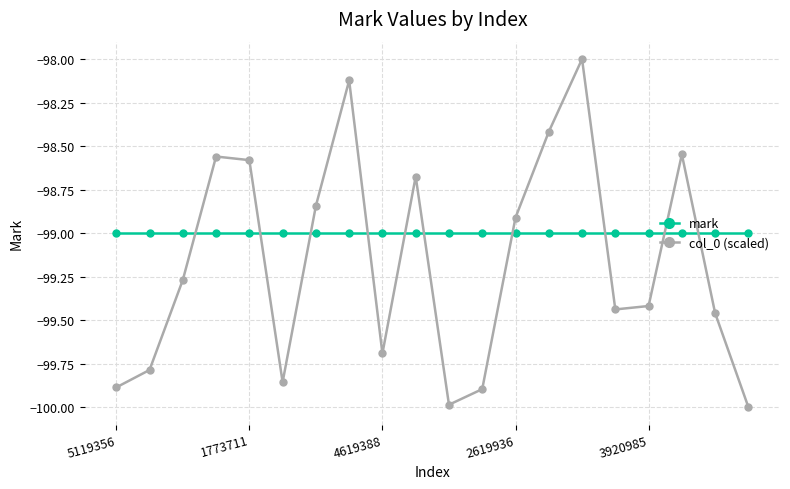

What is the value of the mark point at the 4th from the left?

-99.0